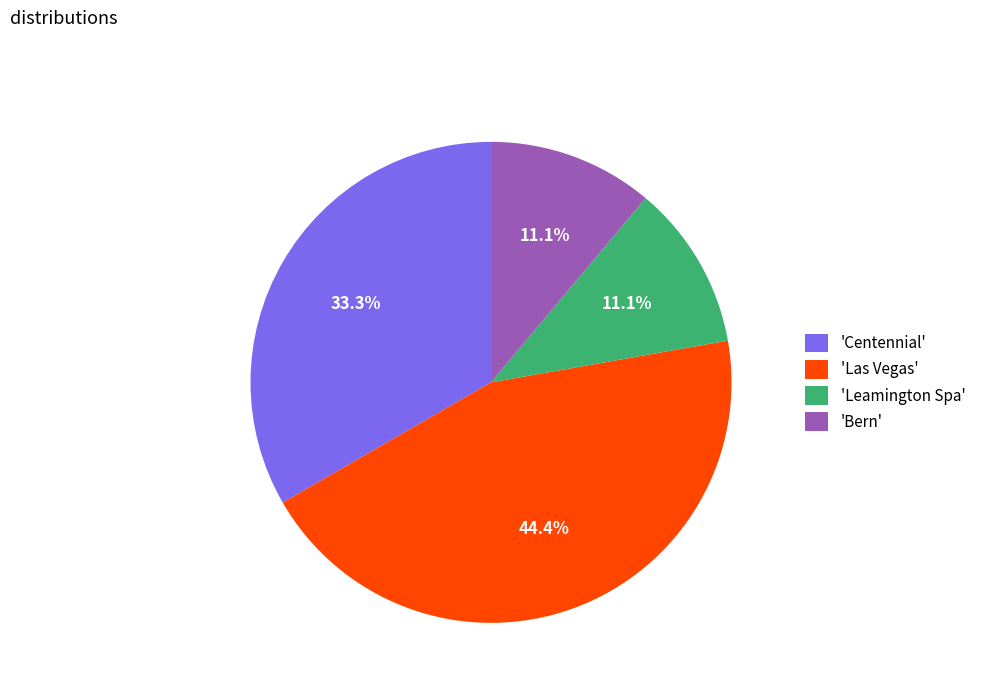

Is there any slice that represents more than half of the pie?

No